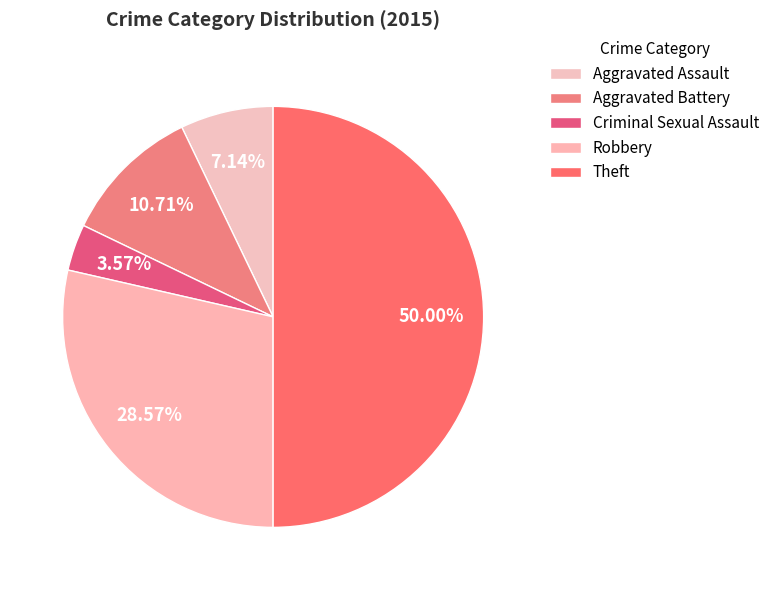

What percentage is NOT represented by Aggravated Battery?

89.3%